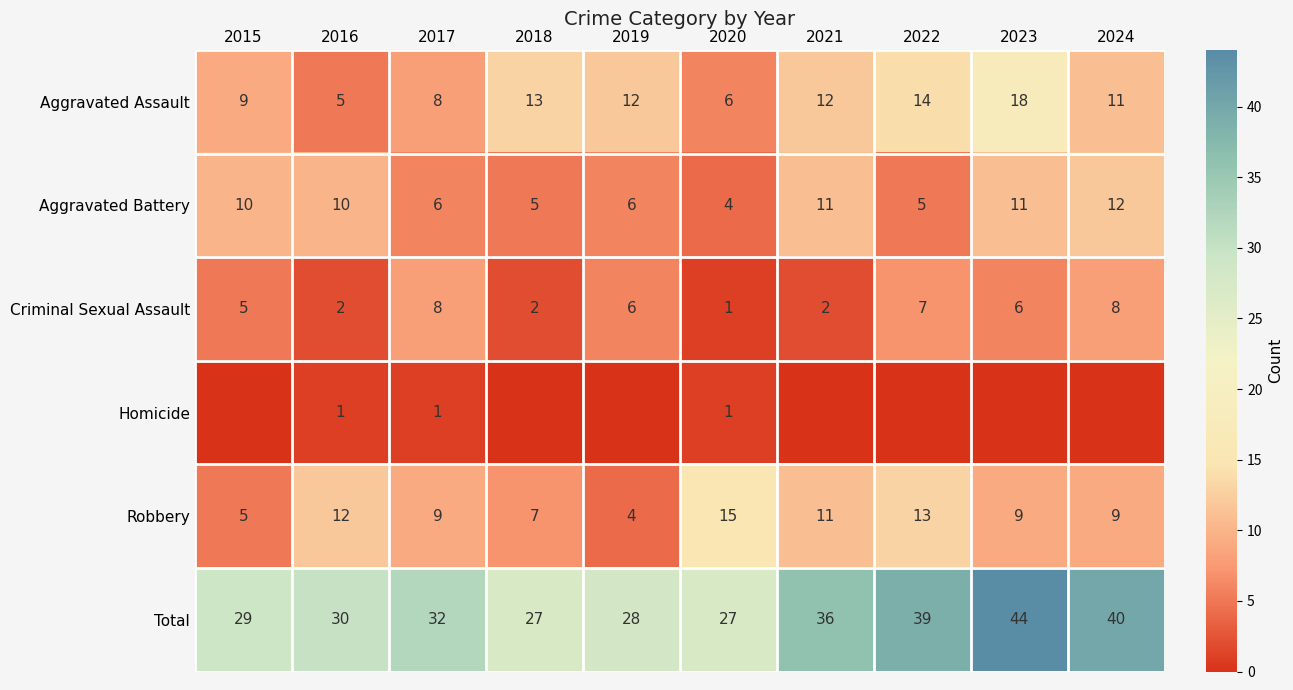

Which category has the highest value in the Aggravated Battery series?

2024